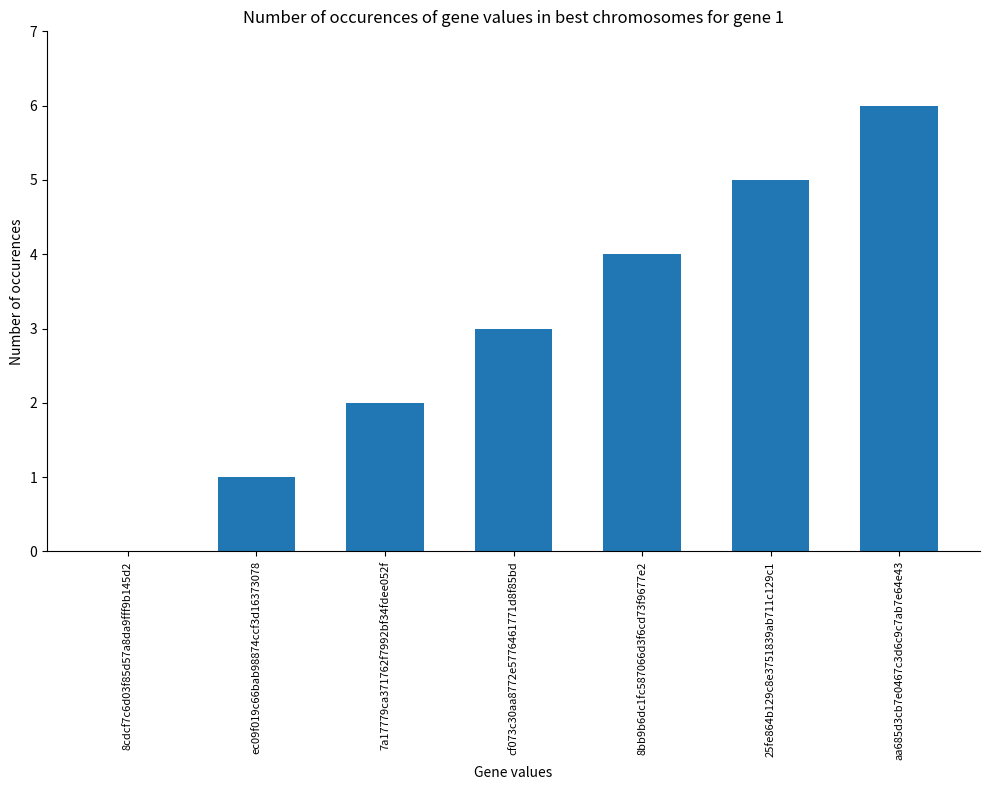

How many series are shown in this chart?

1